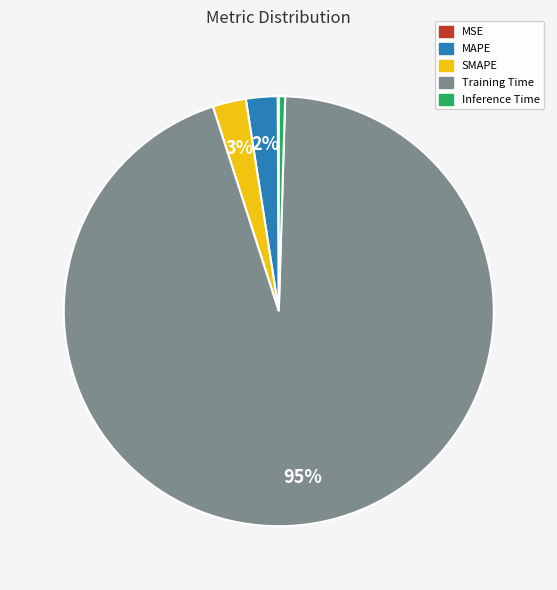

To the nearest percent, what is the average slice percentage?

20%